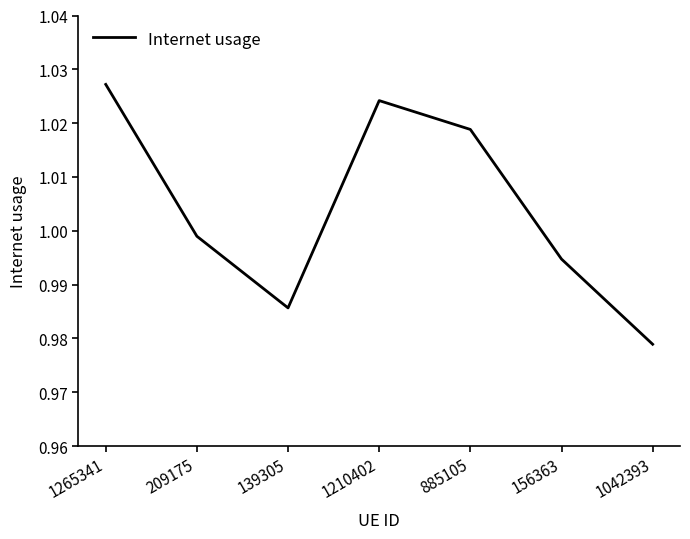

The chart shows a value of 0.3 at 1042393. True or false?

False